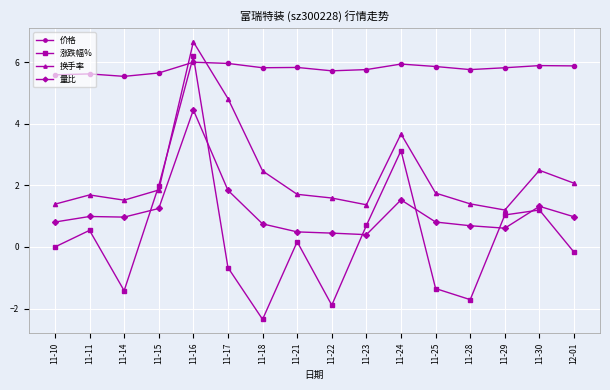

True or false: 换手率 and 量比 cross at least once.

False